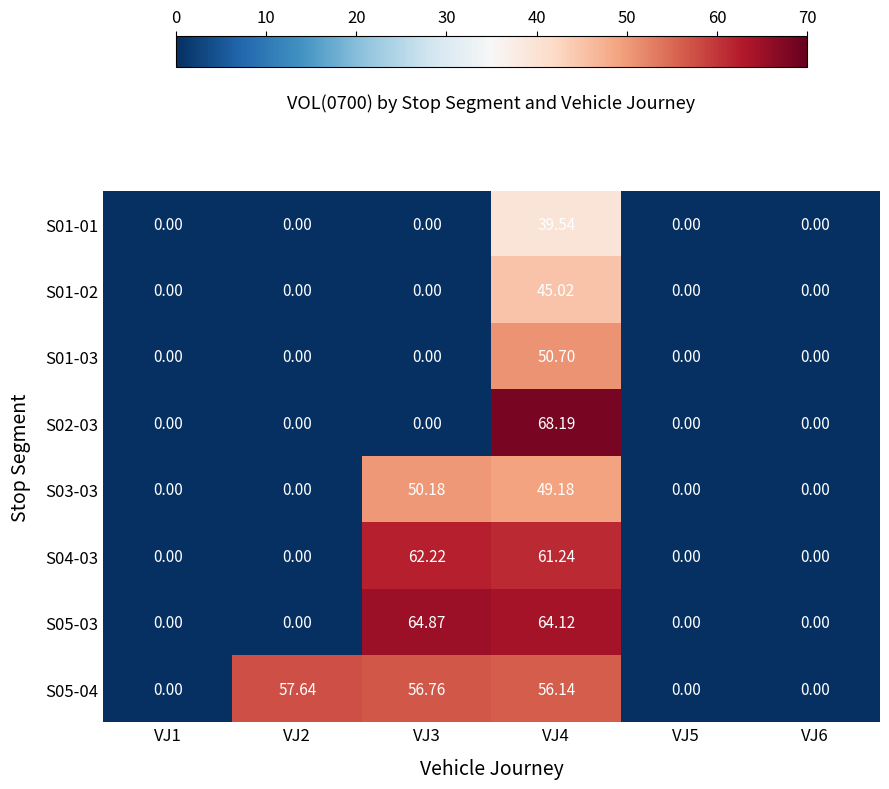

Is the value of S05-03 at VJ3 greater than the value of S01-03 at VJ3?

Yes